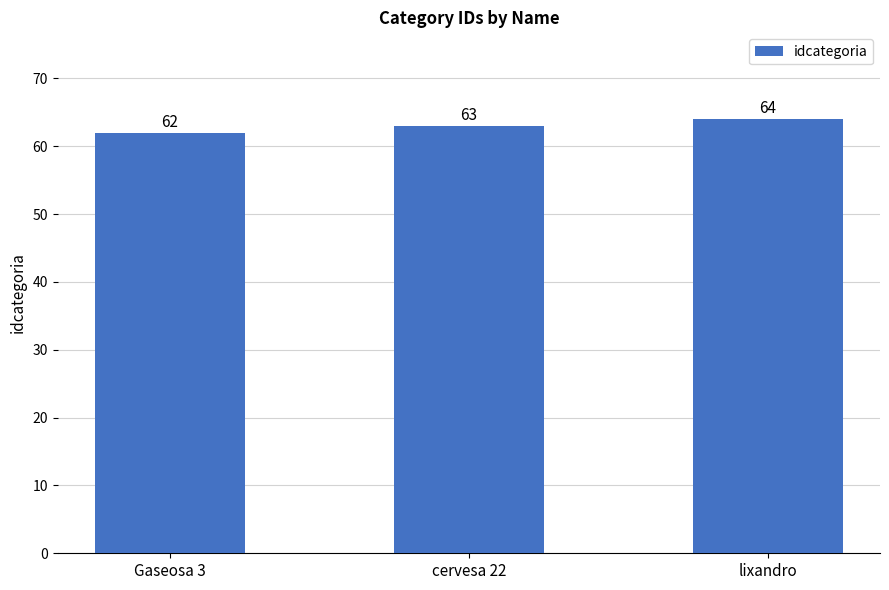

Is it true that the value at cervesa 22 is 31?

False